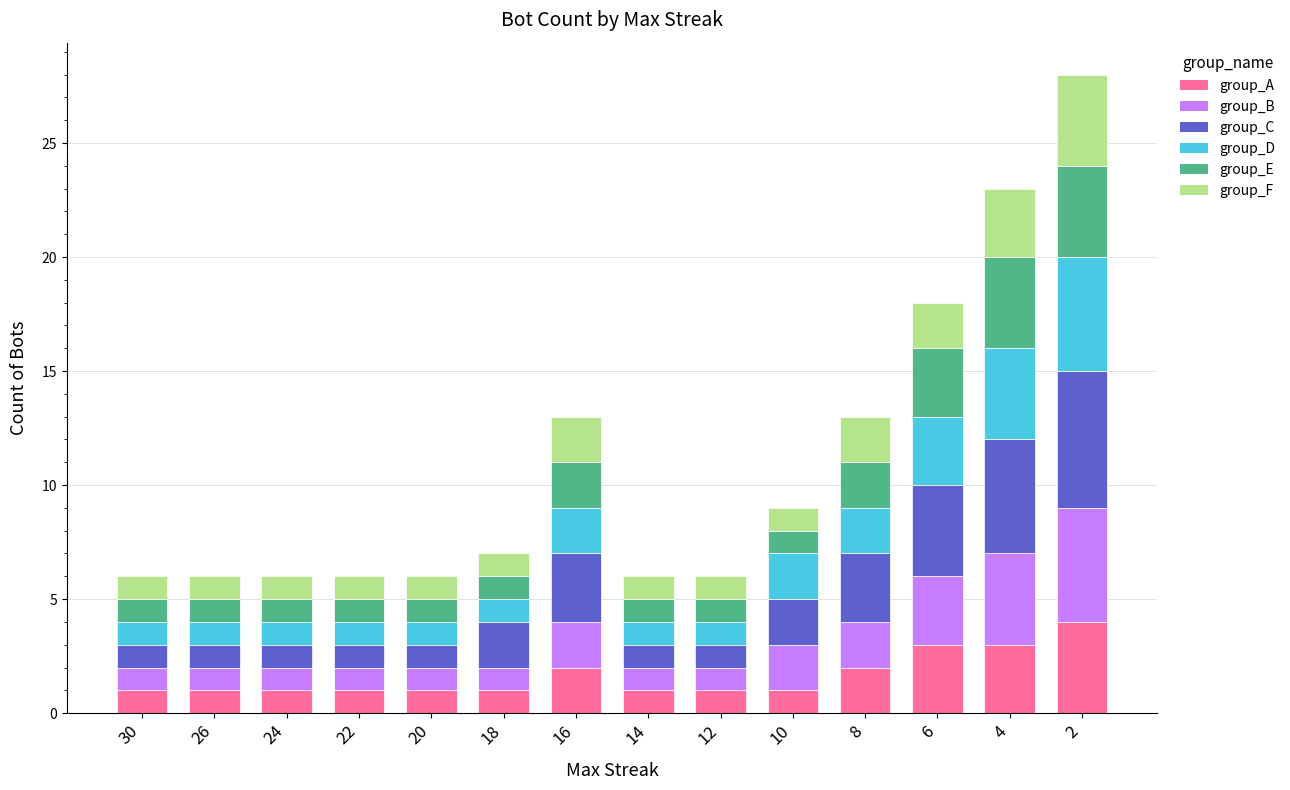

At which category is the sum across all series the highest?

2